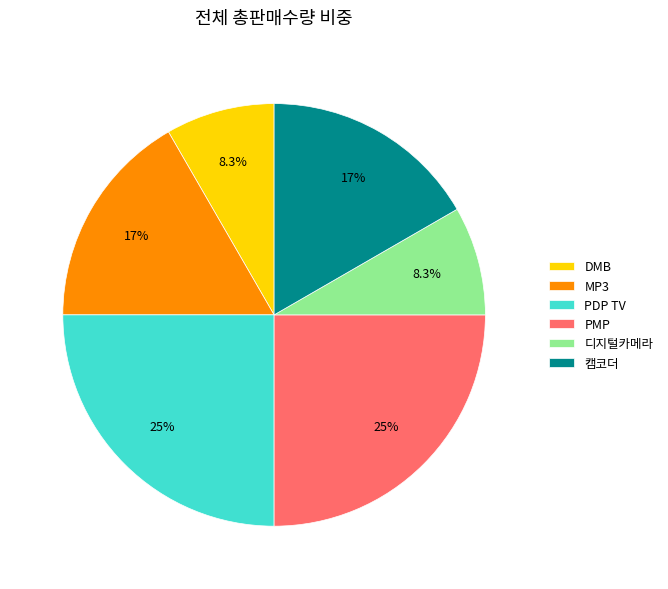

Does any single category account for the majority?

No